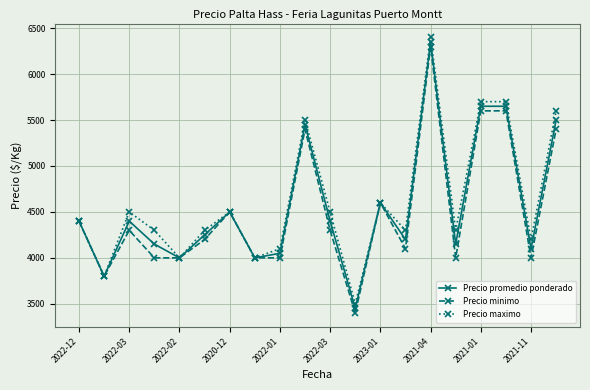

At how many categories does at least one series exceed 5283?

5